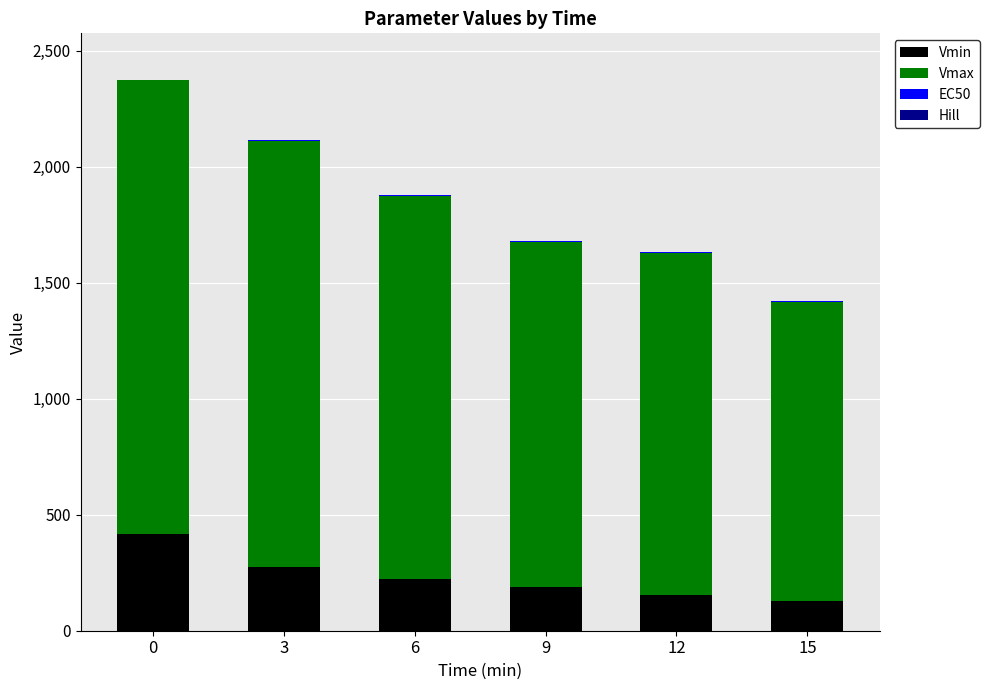

What is the maximum value for Vmin?

417.2